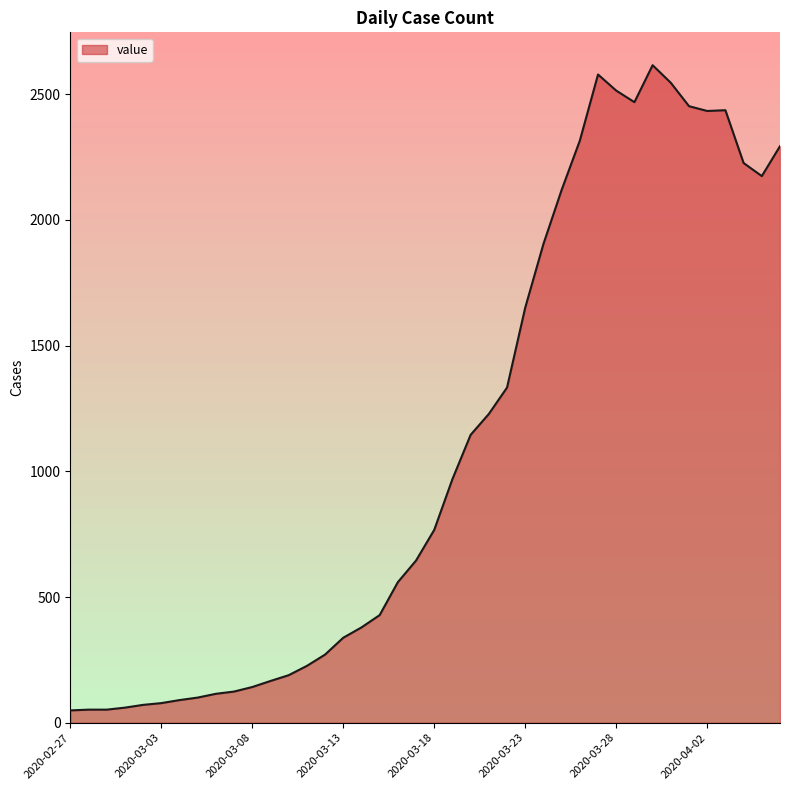

What is the greatest value displayed?

2615